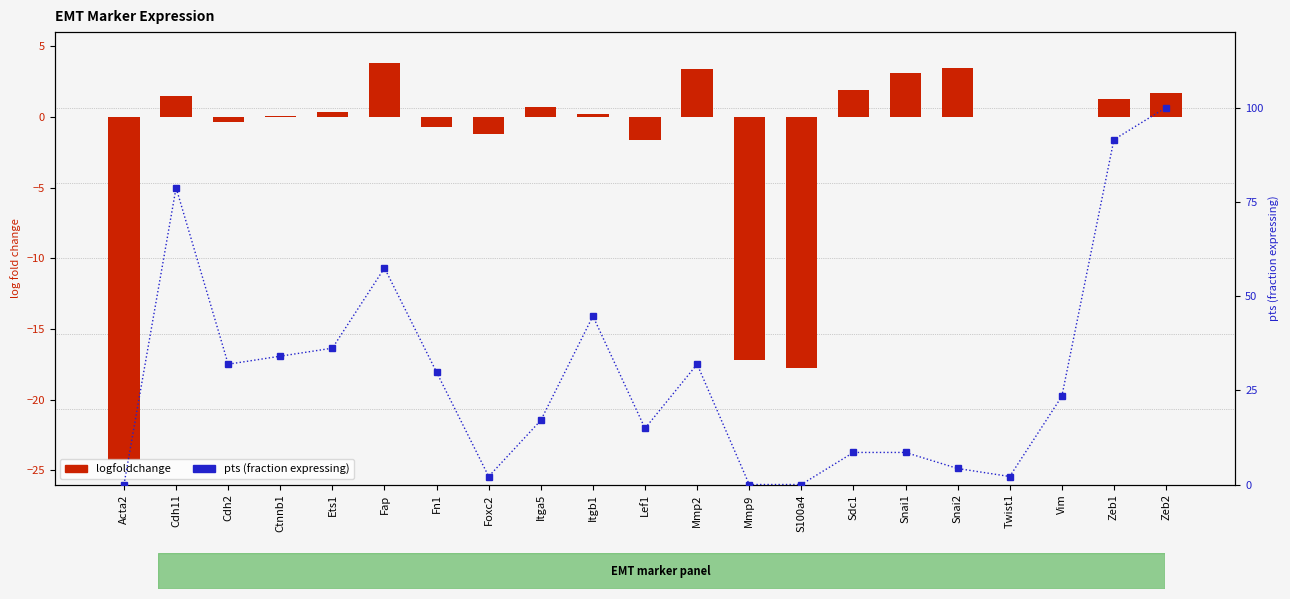

Which series has the largest range (max minus min)?

pts (fraction expressing)